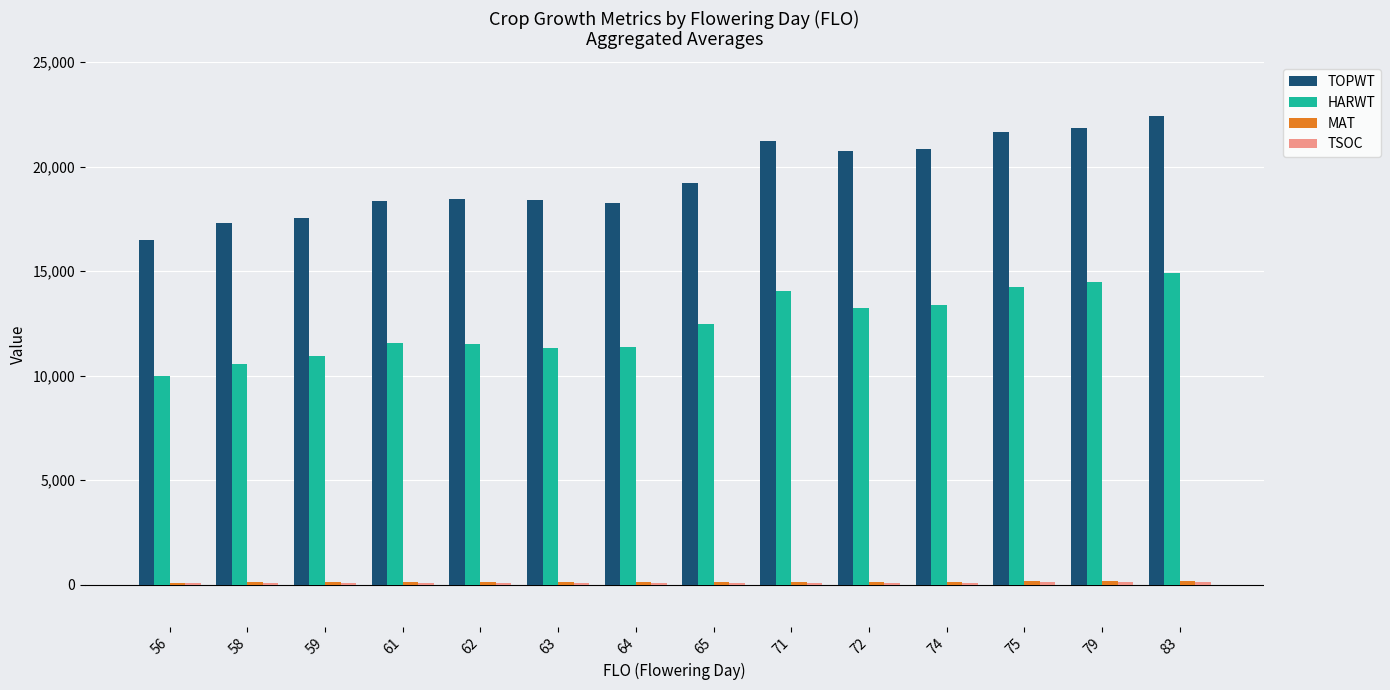

Which series has the largest range (max minus min)?

TOPWT